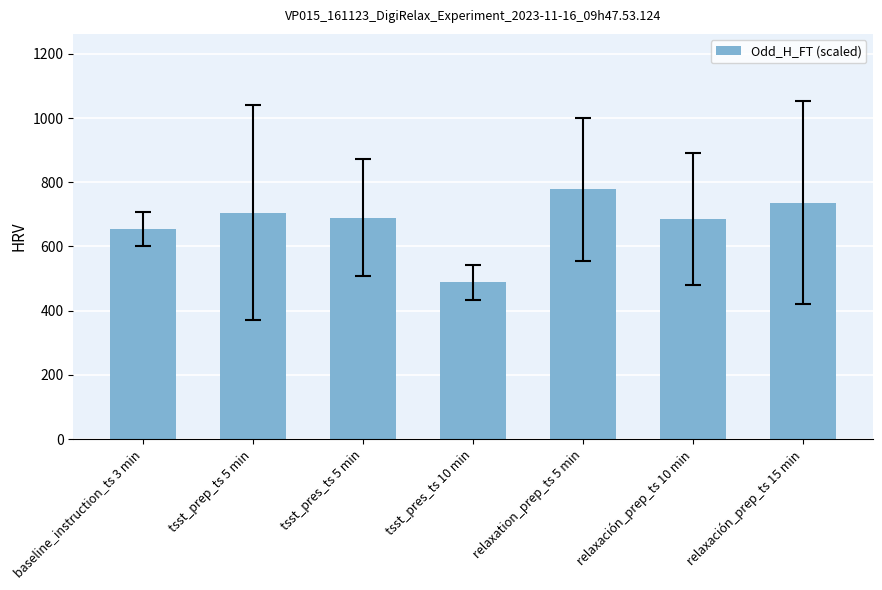

What position from the left is relaxación_prep_ts 10 min?

6